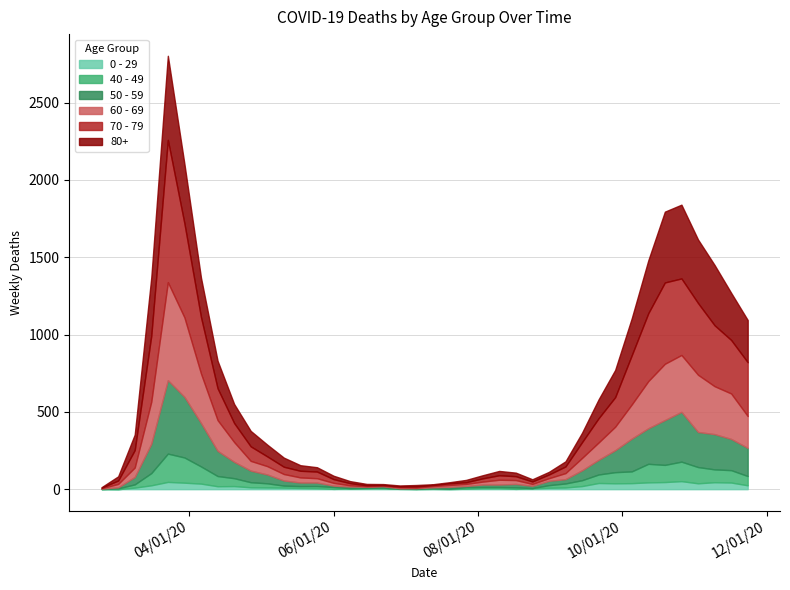

Reading left to right, extract all data points from this chart.

80+: 2020-02-24=3	2020-03-02=27	2020-03-09=100	2020-03-16=377	2020-03-23=544	2020-03-30=385	2020-04-06=255	2020-04-13=178	2020-04-20=123	2020-04-27=100	2020-05-04=76	2020-05-11=59	2020-05-18=36	2020-05-25=28	2020-06-01=22	2020-06-08=13	2020-06-15=9	2020-06-22=6	2020-06-29=7	2020-07-06=9	2020-07-13=5	2020-07-20=7	2020-07-27=15	2020-08-03=20	2020-08-10=28	2020-08-17=23	2020-08-24=14	2020-08-31=17	2020-09-07=33	2020-09-14=61	2020-09-21=122	2020-09-28=176	2020-10-05=239	2020-10-12=342	2020-10-19=458	2020-10-26=477	2020-11-02=411	2020-11-09=390	2020-11-16=305	2020-11-23=273
70 - 79: 2020-02-24=4	2020-03-02=22	2020-03-09=113	2020-03-16=427	2020-03-23=920	2020-03-30=608	2020-04-06=365	2020-04-13=206	2020-04-20=123	2020-04-27=94	2020-05-04=63	2020-05-11=47	2020-05-18=43	2020-05-25=43	2020-06-01=24	2020-06-08=14	2020-06-15=6	2020-06-22=5	2020-06-29=5	2020-07-06=8	2020-07-13=7	2020-07-20=11	2020-07-27=11	2020-08-03=21	2020-08-10=29	2020-08-17=25	2020-08-24=16	2020-08-31=24	2020-09-07=43	2020-09-14=102	2020-09-21=157	2020-09-28=191	2020-10-05=318	2020-10-12=439	2020-10-19=526	2020-10-26=495	2020-11-02=464	2020-11-09=394	2020-11-16=346	2020-11-23=348
60 - 69: 2020-02-24=2	2020-03-02=22	2020-03-09=61	2020-03-16=272	2020-03-23=634	2020-03-30=514	2020-04-06=320	2020-04-13=199	2020-04-20=128	2020-04-27=63	2020-05-04=54	2020-05-11=42	2020-05-18=33	2020-05-25=28	2020-06-01=18	2020-06-08=8	2020-06-15=3	2020-06-22=3	2020-06-29=6	2020-07-06=3	2020-07-13=8	2020-07-20=12	2020-07-27=13	2020-08-03=19	2020-08-10=31	2020-08-17=25	2020-08-24=12	2020-08-31=17	2020-09-07=39	2020-09-14=80	2020-09-21=112	2020-09-28=152	2020-10-05=221	2020-10-12=305	2020-10-19=364	2020-10-26=368	2020-11-02=370	2020-11-09=310	2020-11-16=294	2020-11-23=206
50 - 59: 2020-02-24=3	2020-03-02=7	2020-03-09=48	2020-03-16=190	2020-03-23=475	2020-03-30=392	2020-04-06=281	2020-04-13=163	2020-04-20=106	2020-04-27=75	2020-05-04=57	2020-05-11=33	2020-05-18=23	2020-05-25=23	2020-06-01=9	2020-06-08=10	2020-06-15=8	2020-06-22=9	2020-06-29=3	2020-07-06=5	2020-07-13=6	2020-07-20=12	2020-07-27=8	2020-08-03=16	2020-08-10=16	2020-08-17=22	2020-08-24=15	2020-08-31=28	2020-09-07=28	2020-09-14=64	2020-09-21=95	2020-09-28=142	2020-10-05=212	2020-10-12=230	2020-10-19=290	2020-10-26=322	2020-11-02=227	2020-11-09=228	2020-11-16=202	2020-11-23=182
40 - 49: 2020-02-24=0	2020-03-02=5	2020-03-09=21	2020-03-16=79	2020-03-23=183	2020-03-30=163	2020-04-06=111	2020-04-13=66	2020-04-20=51	2020-04-27=33	2020-05-04=27	2020-05-11=13	2020-05-18=12	2020-05-25=14	2020-06-01=12	2020-06-08=3	2020-06-15=2	2020-06-22=5	2020-06-29=1	2020-07-06=1	2020-07-13=4	2020-07-20=2	2020-07-27=10	2020-08-03=8	2020-08-10=8	2020-08-17=10	2020-08-24=2	2020-08-31=17	2020-09-07=26	2020-09-14=38	2020-09-21=55	2020-09-28=72	2020-10-05=76	2020-10-12=120	2020-10-19=111	2020-10-26=126	2020-11-02=105	2020-11-09=83	2020-11-16=80	2020-11-23=60
0 - 29: 2020-02-24=1	2020-03-02=0	2020-03-09=10	2020-03-16=25	2020-03-23=47	2020-03-30=42	2020-04-06=36	2020-04-13=19	2020-04-20=20	2020-04-27=12	2020-05-04=11	2020-05-11=10	2020-05-18=8	2020-05-25=6	2020-06-01=2	2020-06-08=4	2020-06-15=6	2020-06-22=5	2020-06-29=2	2020-07-06=1	2020-07-13=2	2020-07-20=1	2020-07-27=3	2020-08-03=6	2020-08-10=6	2020-08-17=2	2020-08-24=5	2020-08-31=9	2020-09-07=11	2020-09-14=20	2020-09-21=40	2020-09-28=38	2020-10-05=39	2020-10-12=44	2020-10-19=46	2020-10-26=52	2020-11-02=38	2020-11-09=45	2020-11-16=43	2020-11-23=25